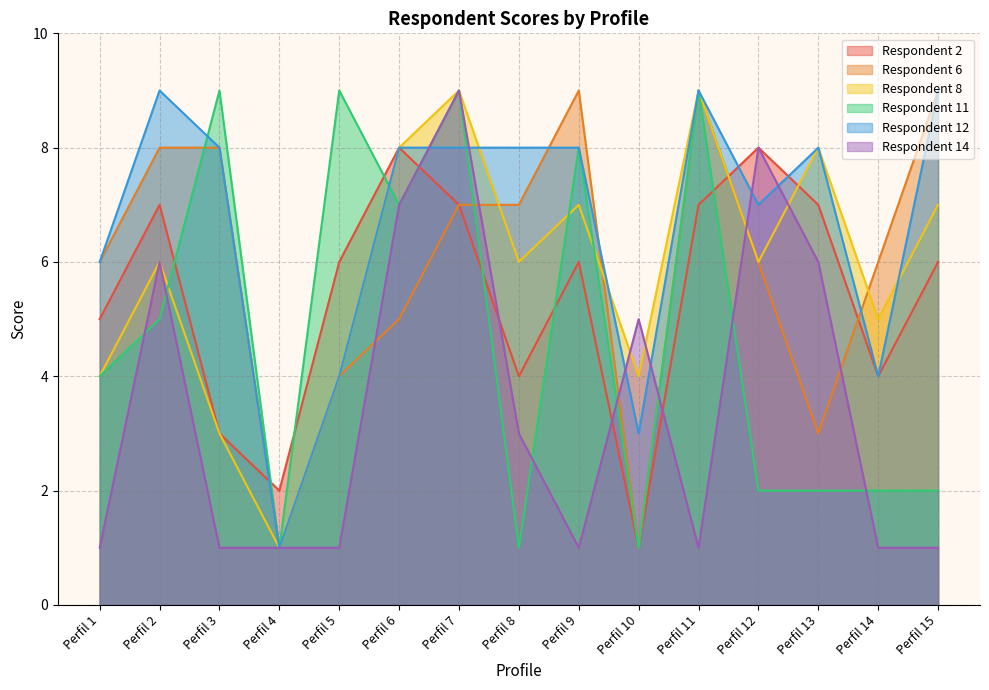

Which category has the lowest value in the Respondent 12 series?

Perfil 4